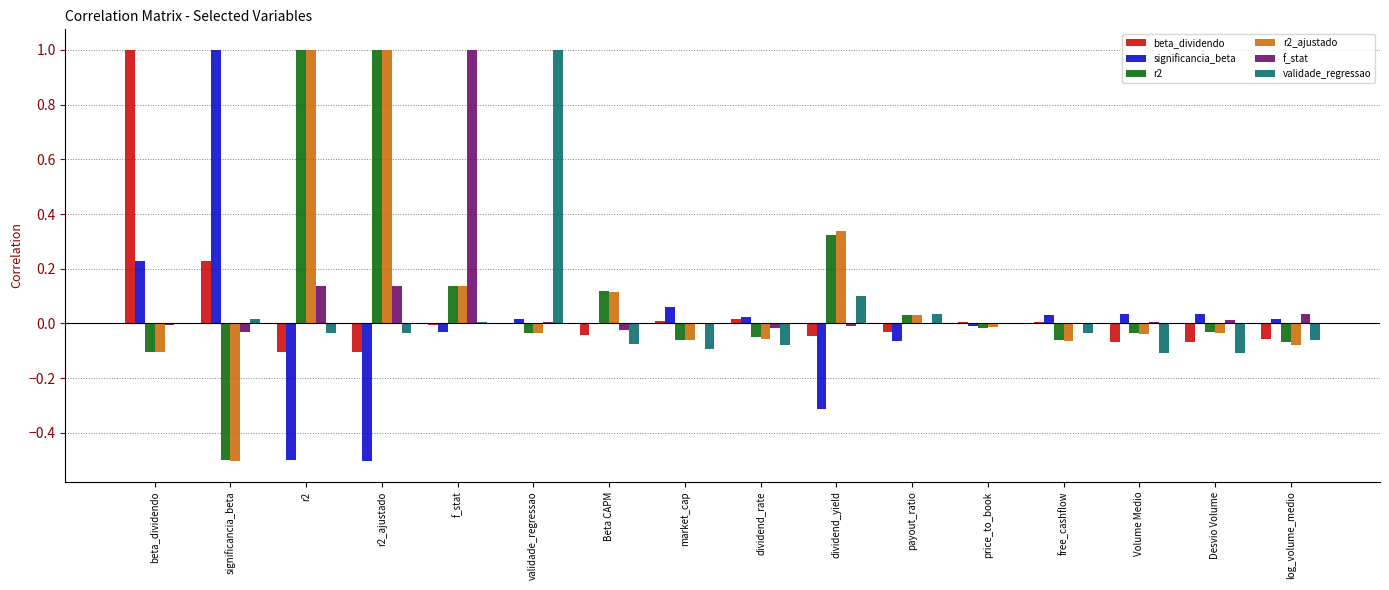

The f_stat series shows 0.0 at Desvio Volume. True or false?

True